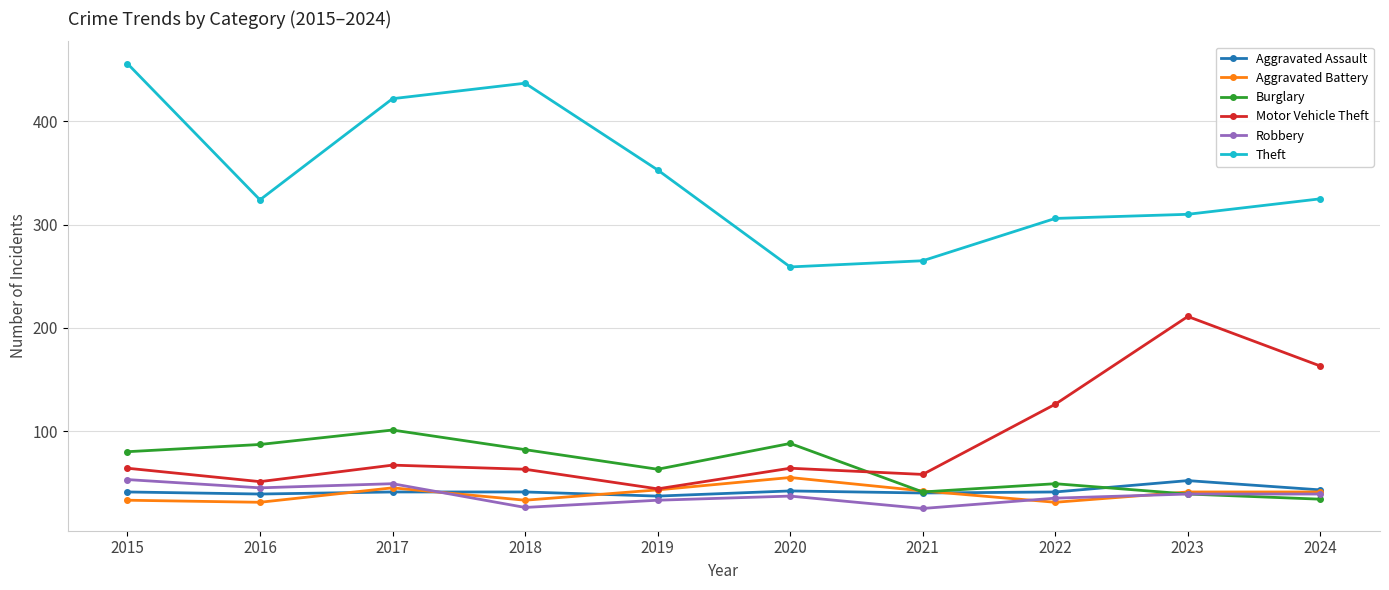

What is the approximate value of Burglary at 2016?

87